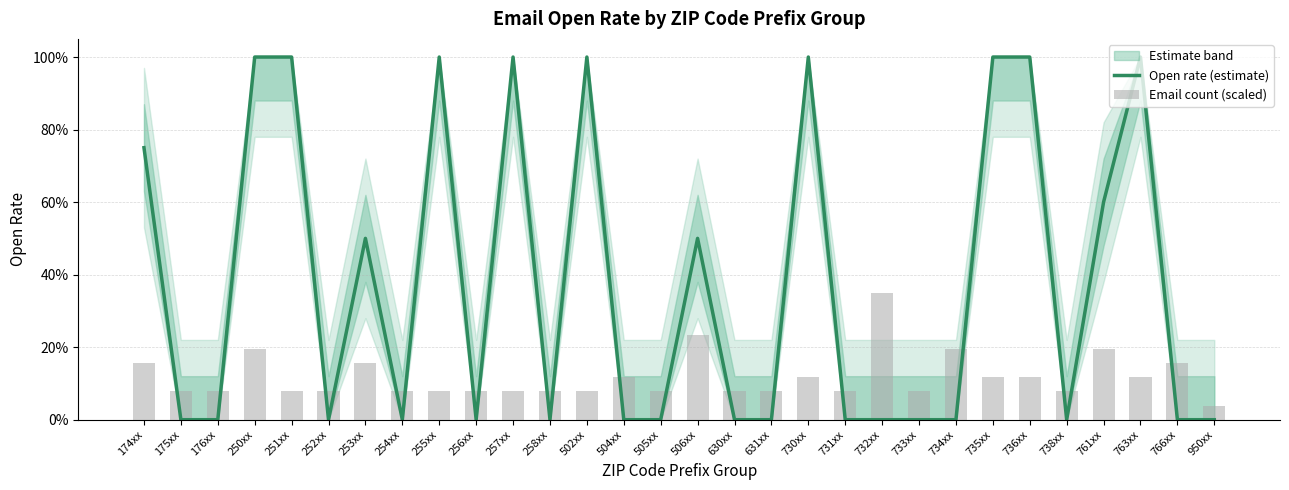

True or false: Open rate (estimate) has a value of 0.0 at 252xx.

True